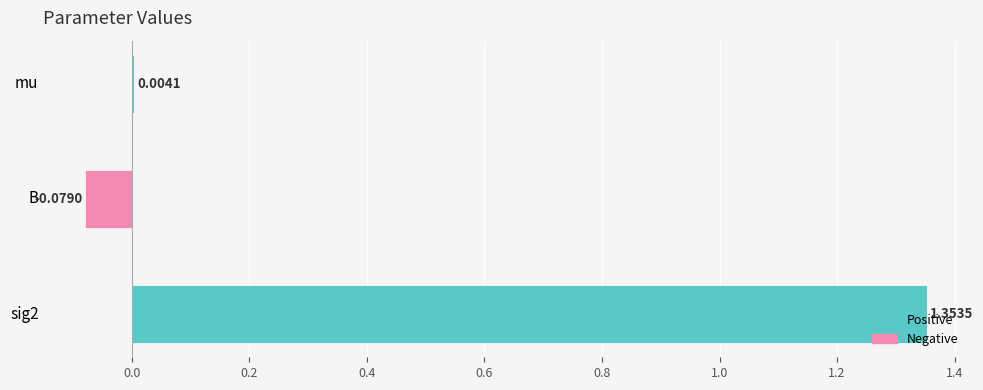

What is the sum of all values?

1.3